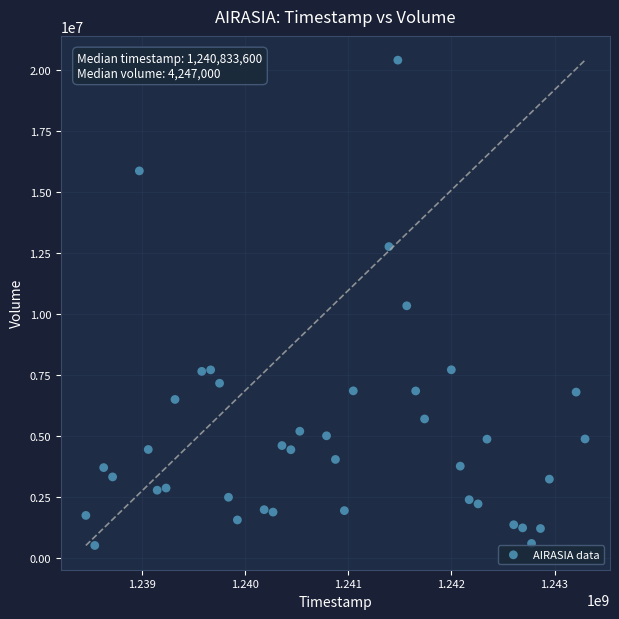

What is the range of X values (max minus min)?

4838400